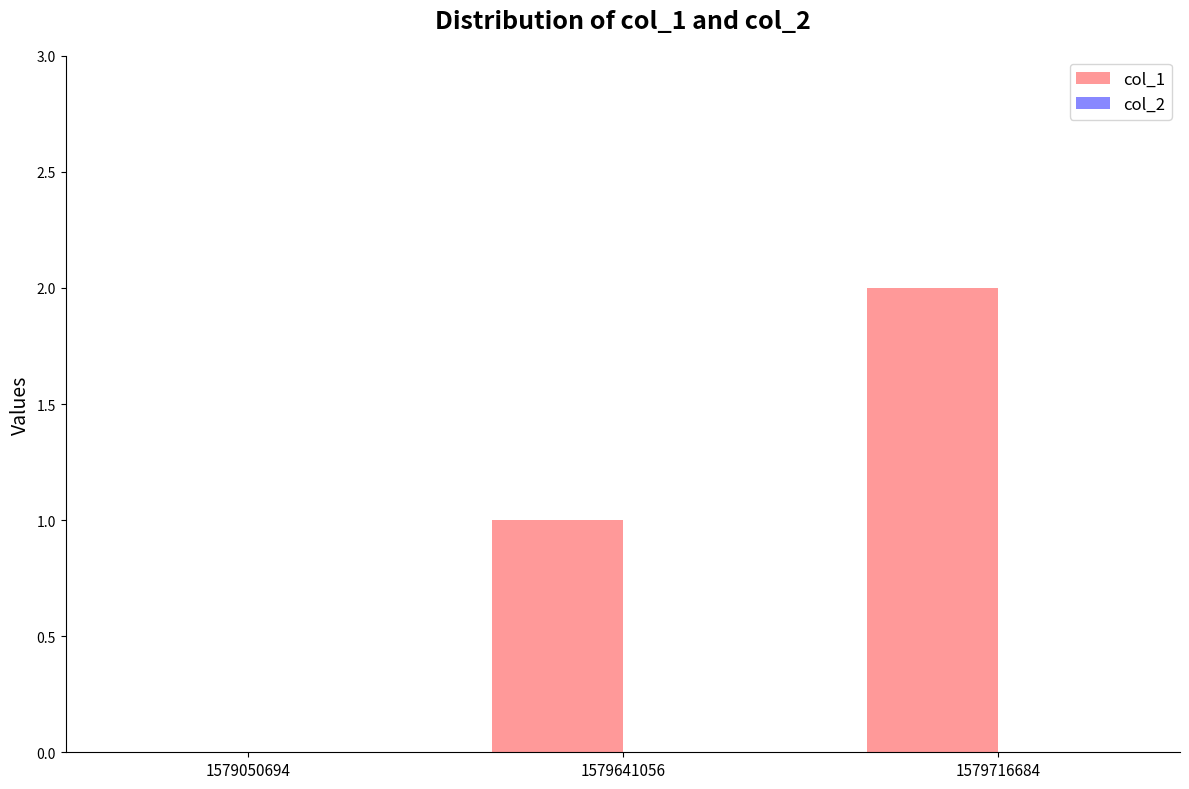

Which category has the highest value across all series?

1579716684